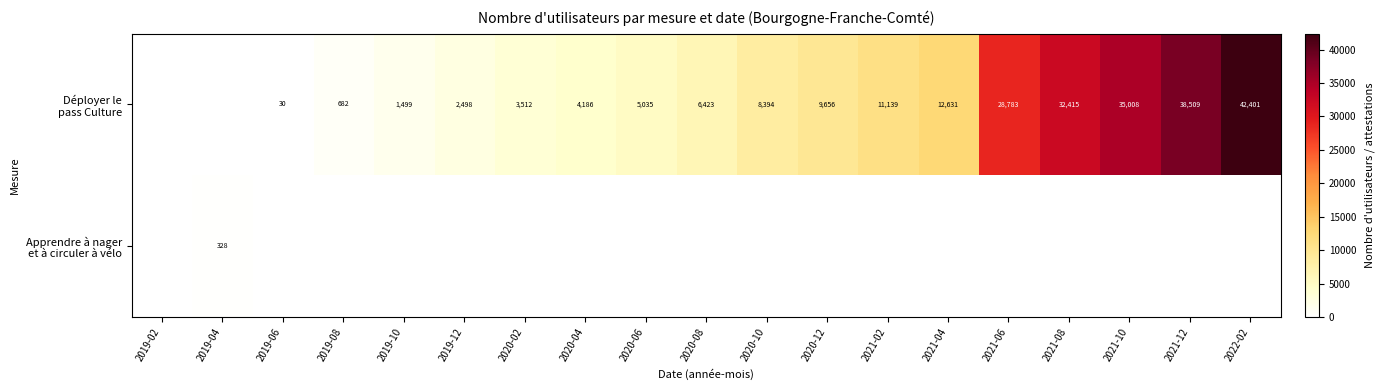

The Apprendre à nager et à circuler à vélo series shows 0 at 2022-02. True or false?

True